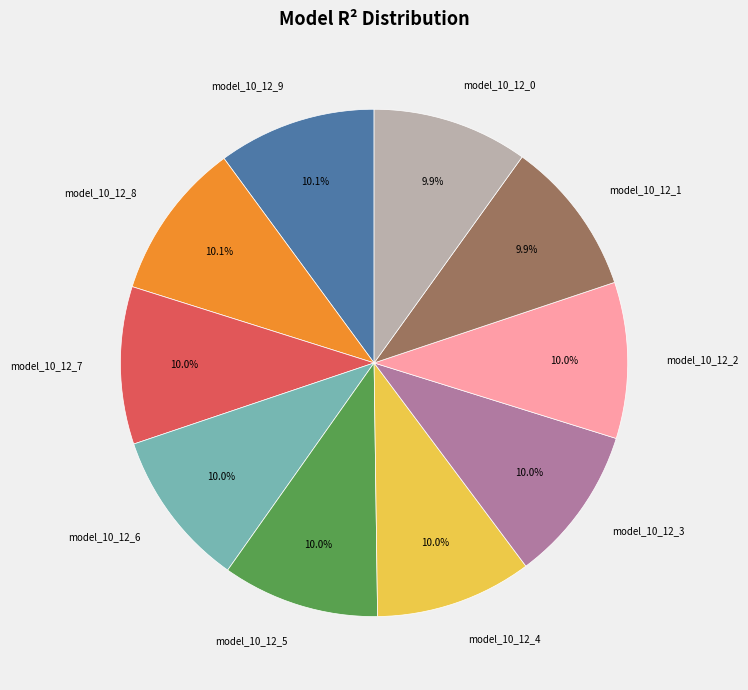

Is it true that model_10_12_6 is 1% of the pie?

False